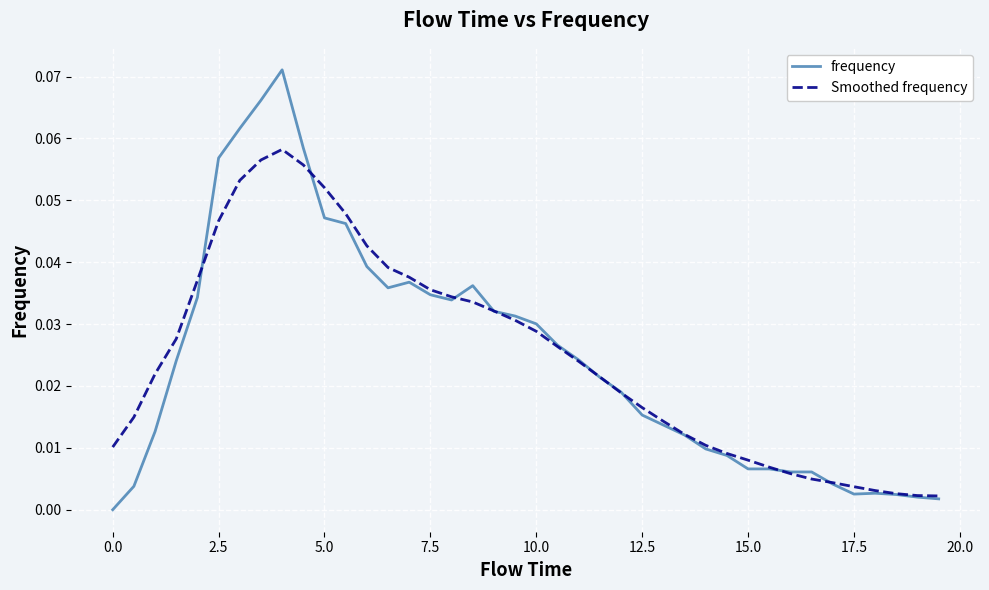

Which series has the widest spread of values?

frequency